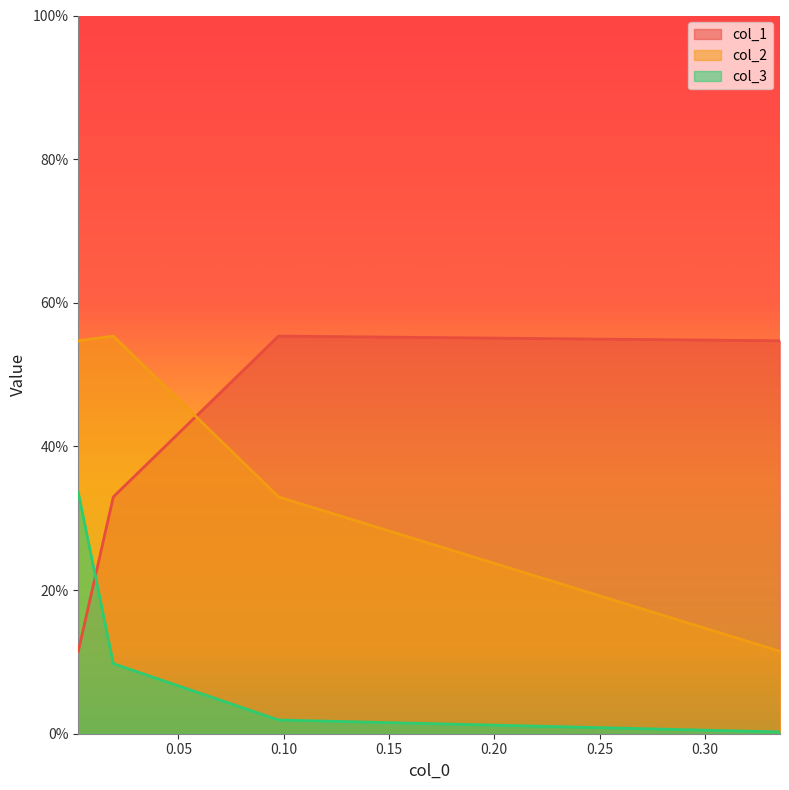

In col_2_line, how many points are higher than both neighbors (excluding endpoints)?

1